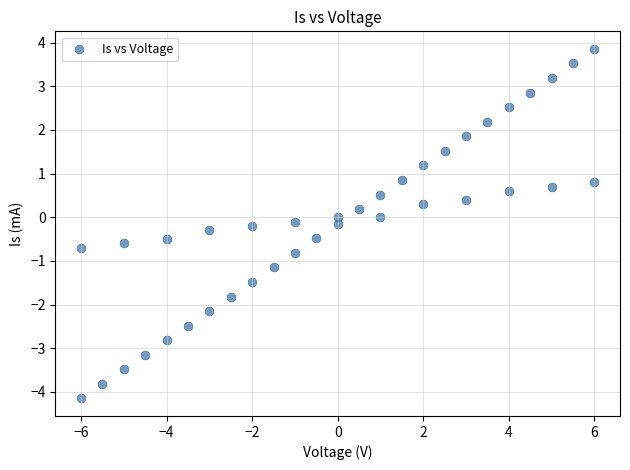

What is the range of X values (max minus min)?

12.0